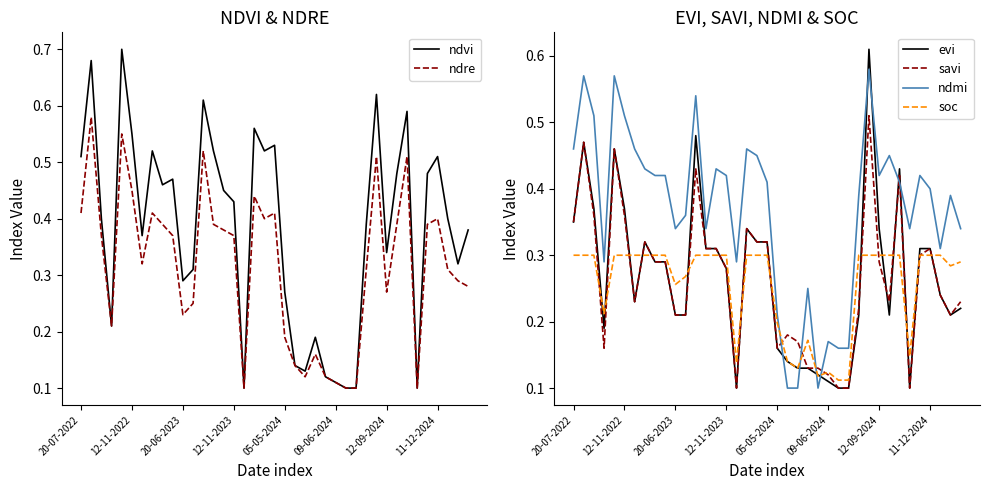

What is the maximum value shown in the chart?

0.7